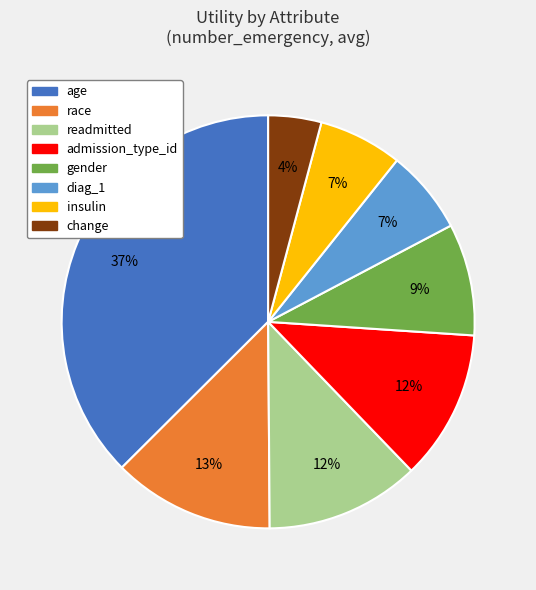

True or false: change accounts for 13% of the total.

False